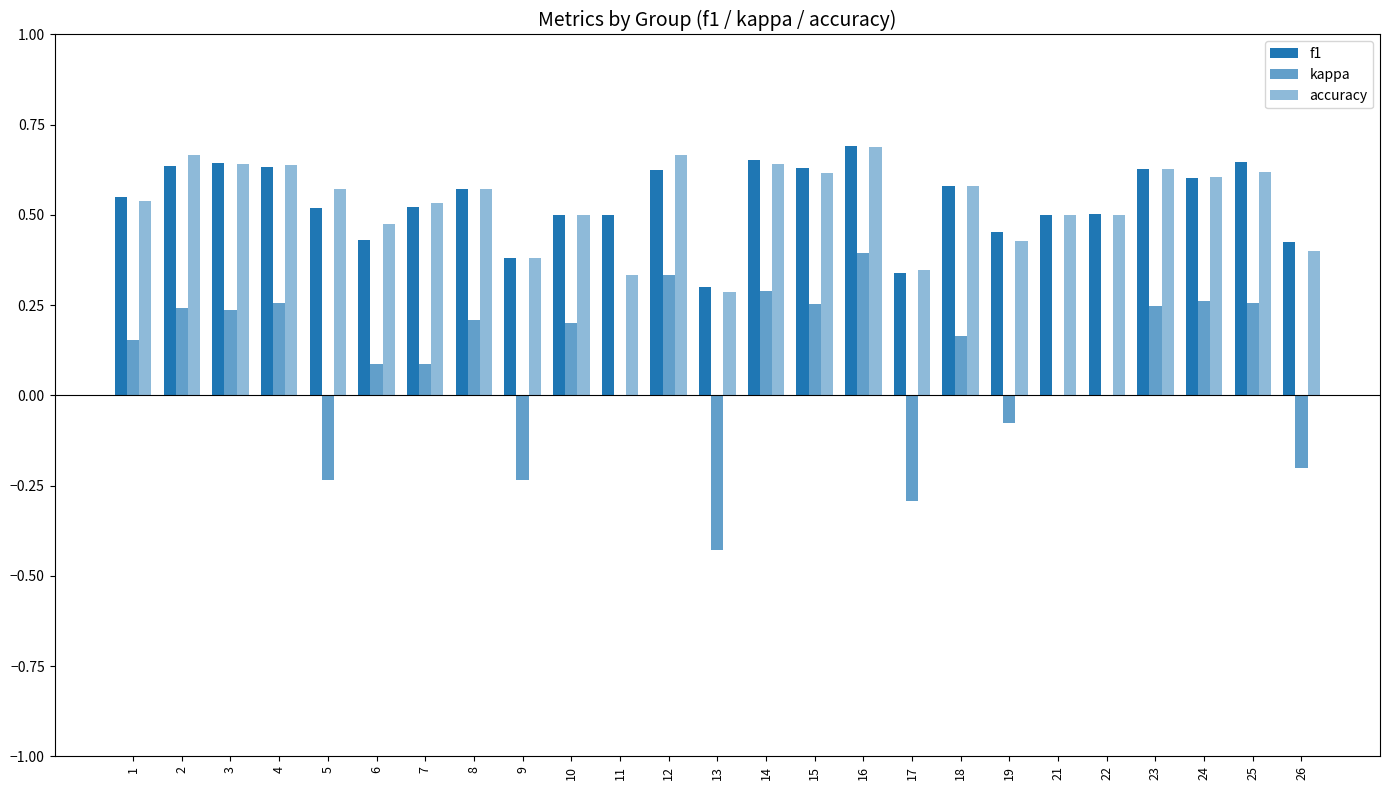

List the labels in order of kappa value, largest first.

16, 12, 14, 24, 25, 4, 15, 23, 2, 3, 8, 10, 18, 1, 6, 7, 11, 21, 22, 19, 26, 5, 9, 17, 13